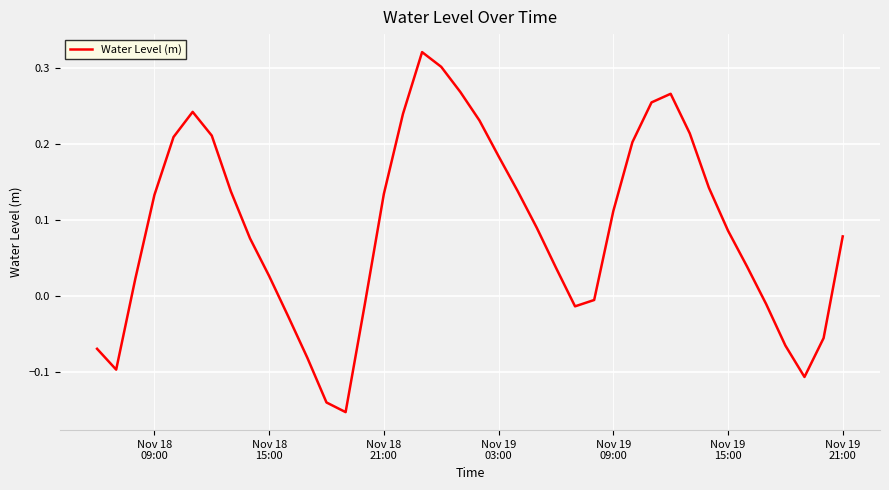

What is the difference between the maximum and minimum values?

0.5